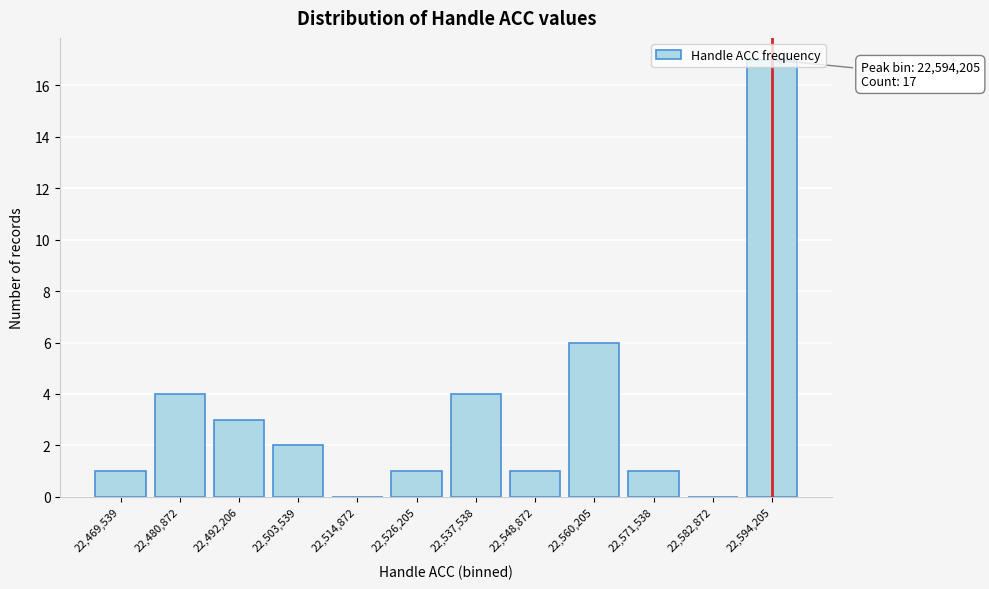

Is it true that the value at 22,548,872 is 1?

True